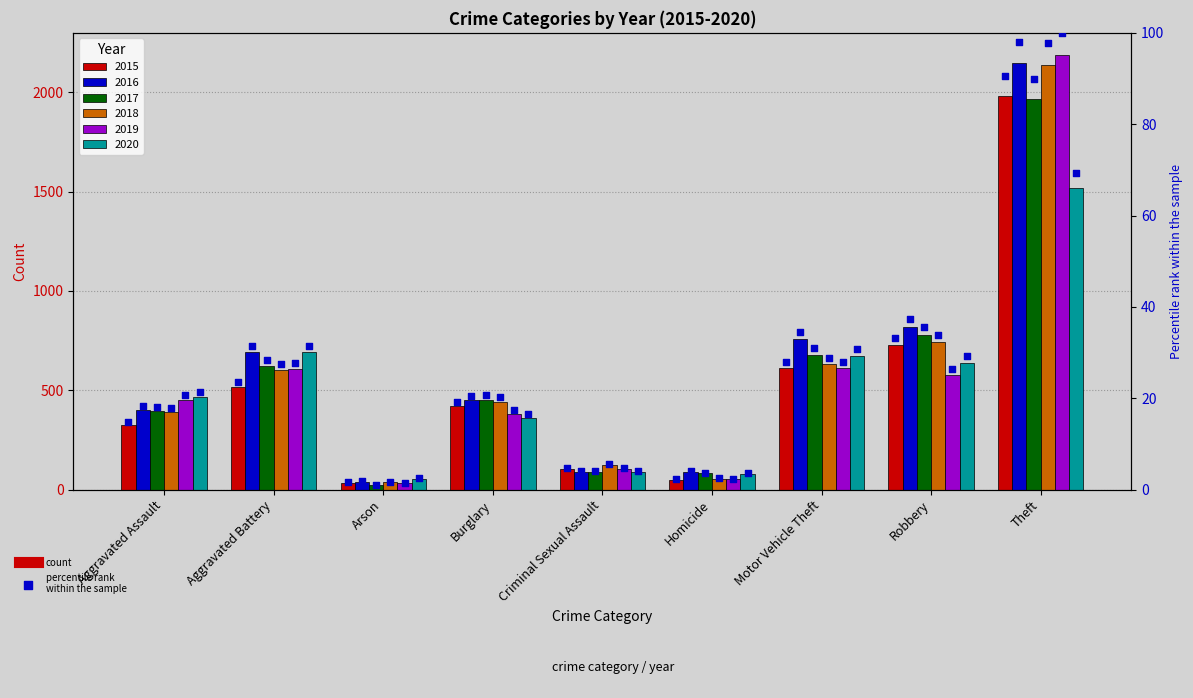

What is the ratio of the value at Homicide to the value at Criminal Sexual Assault?

0.5